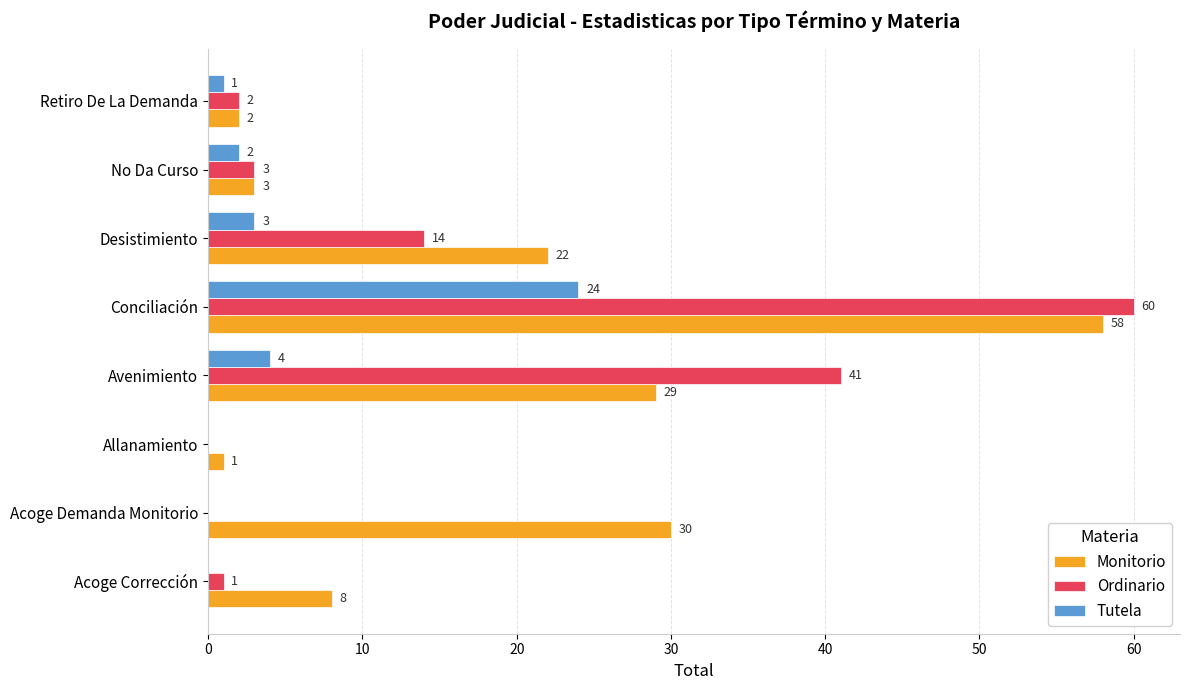

At which label is Ordinario closest to 30?

Avenimiento